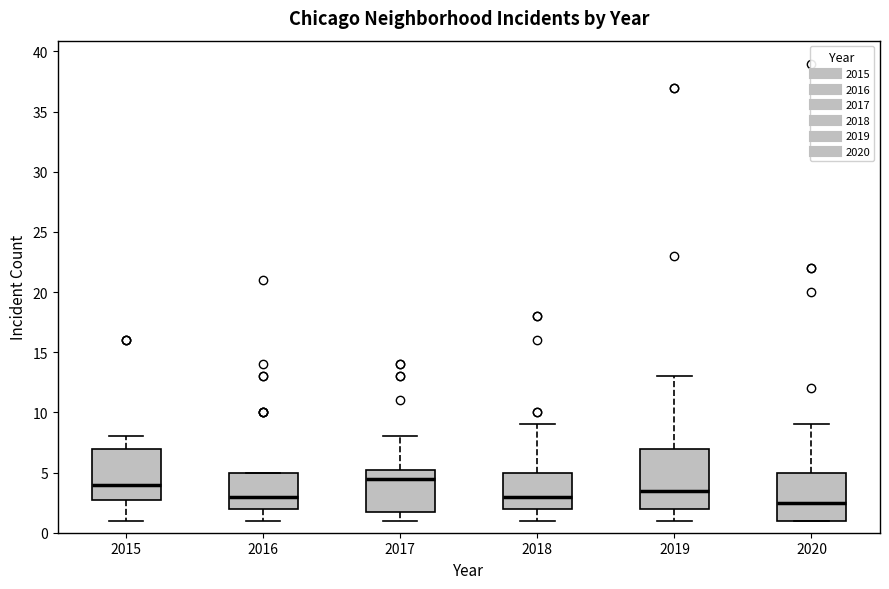

Which box is the tallest, from its lower edge to its upper edge?

2019